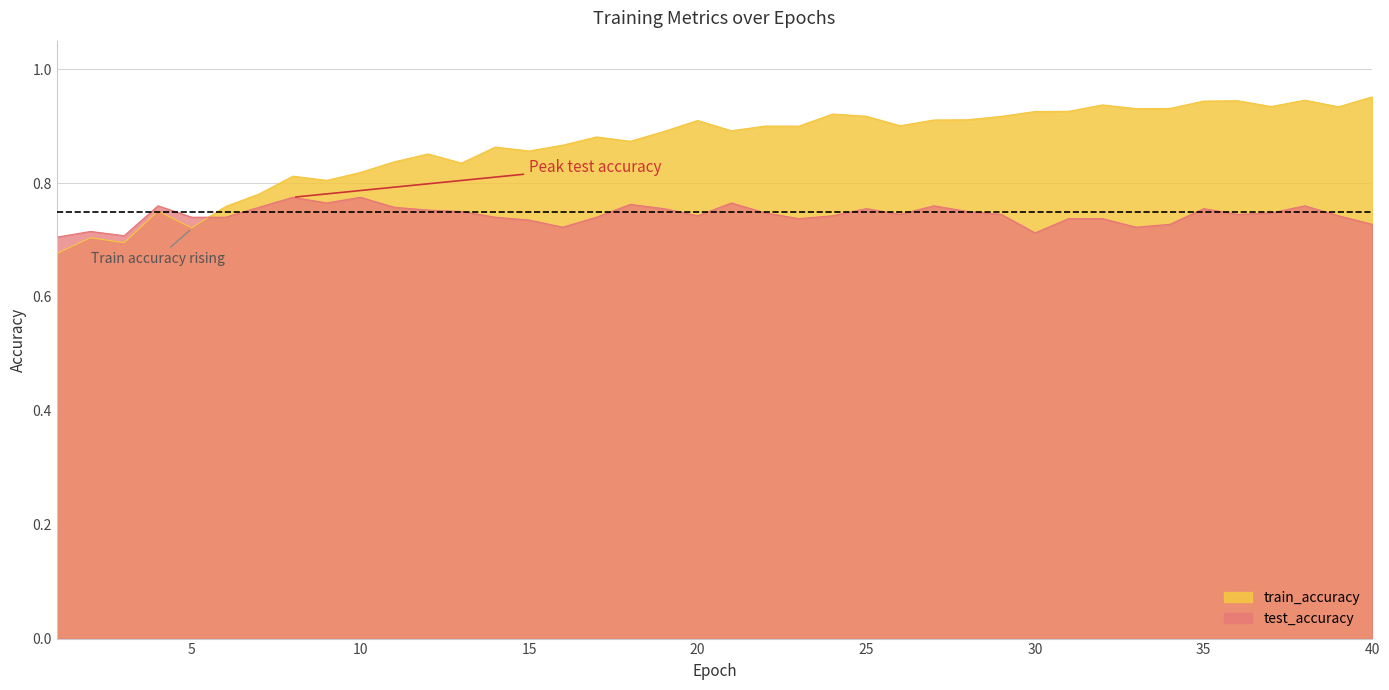

How many times do train_accuracy and test_accuracy cross each other?

1